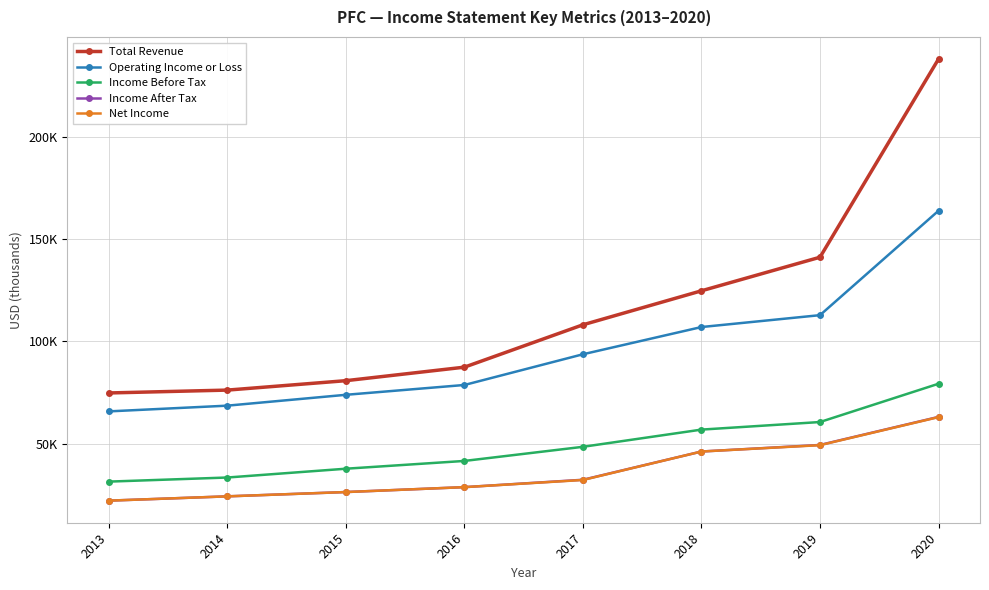

What is the minimum value shown in the chart?

22200